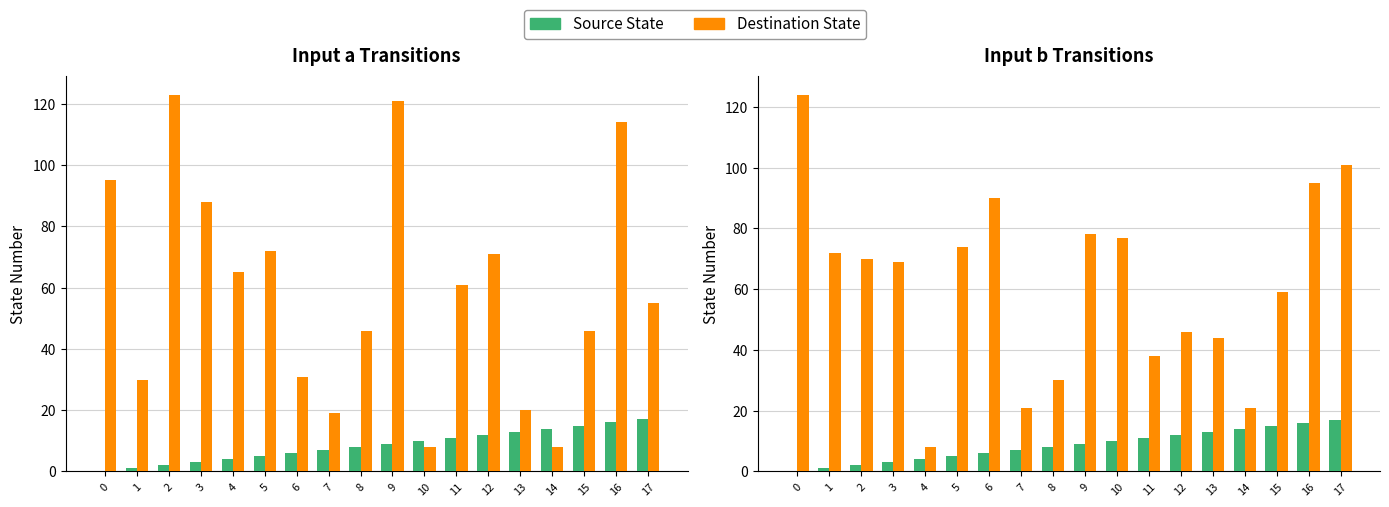

Which series has the largest range (max minus min)?

Destination (b)